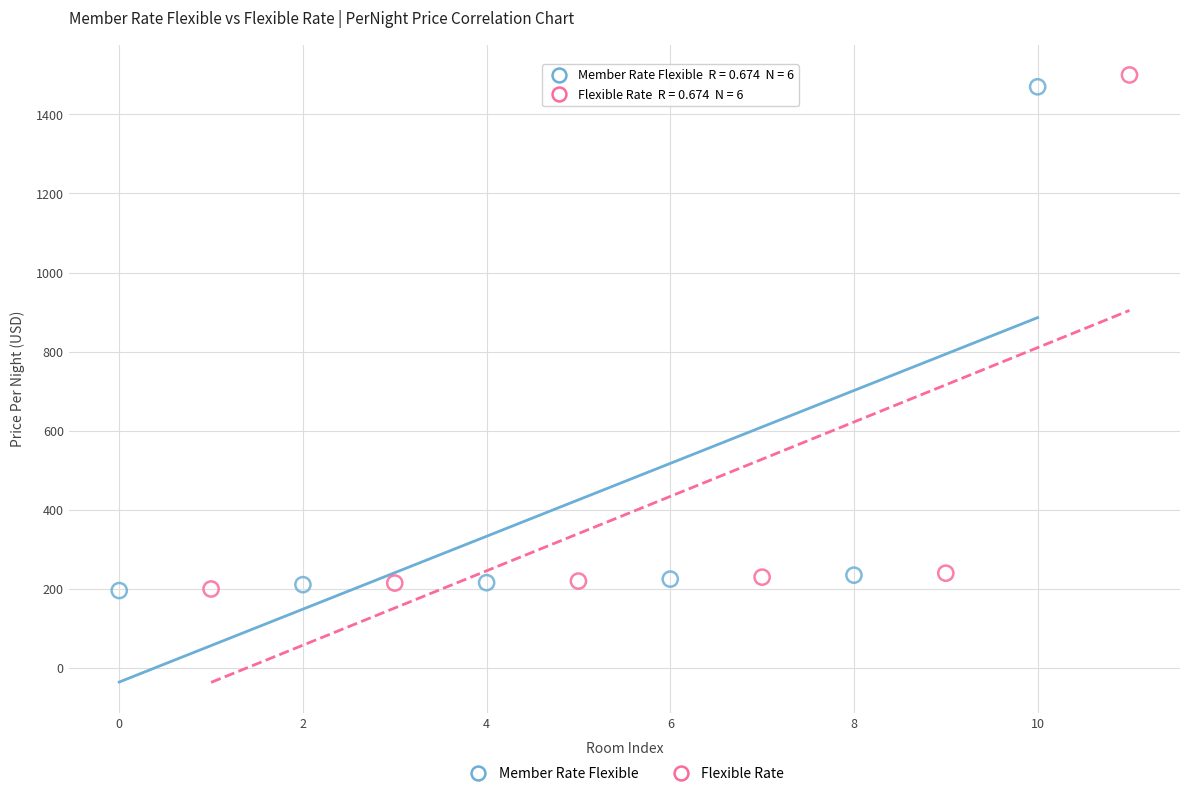

Which series has the widest spread of Y values?

Flexible Rate